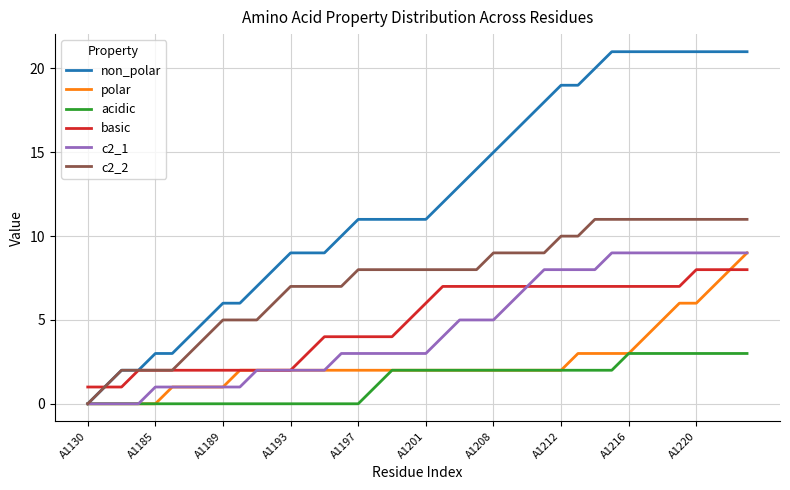

Which series has the largest total across all categories?

non_polar